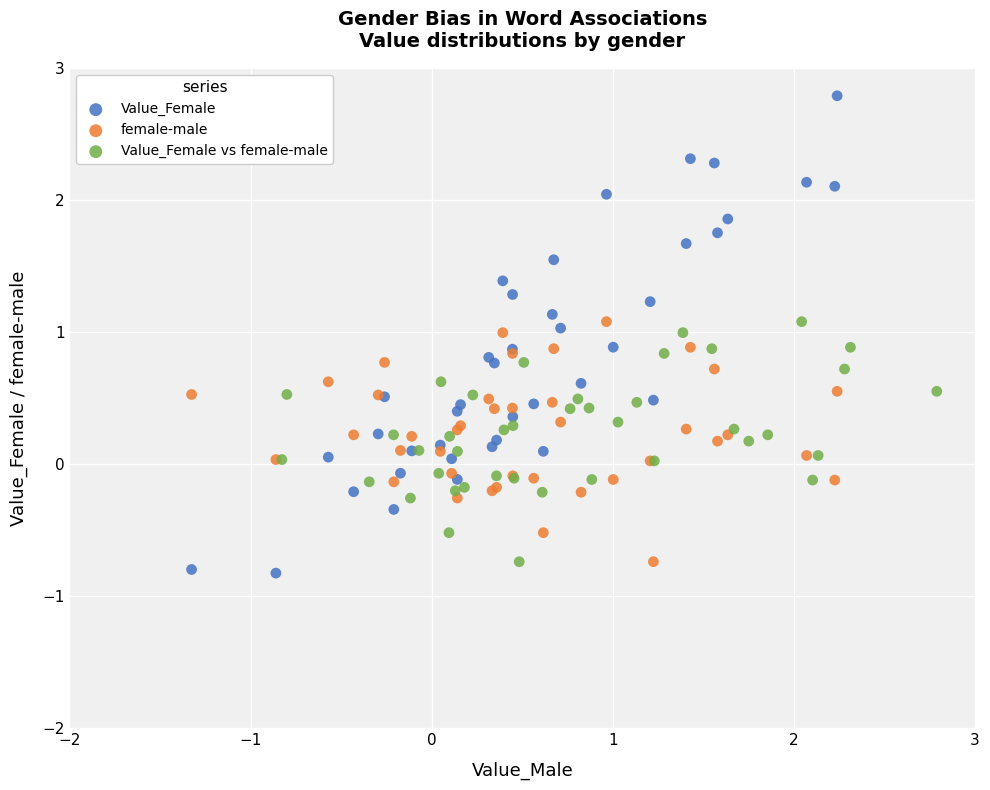

What are all the series names shown in the legend?

Value_Female, female-male, Value_Female vs female-male